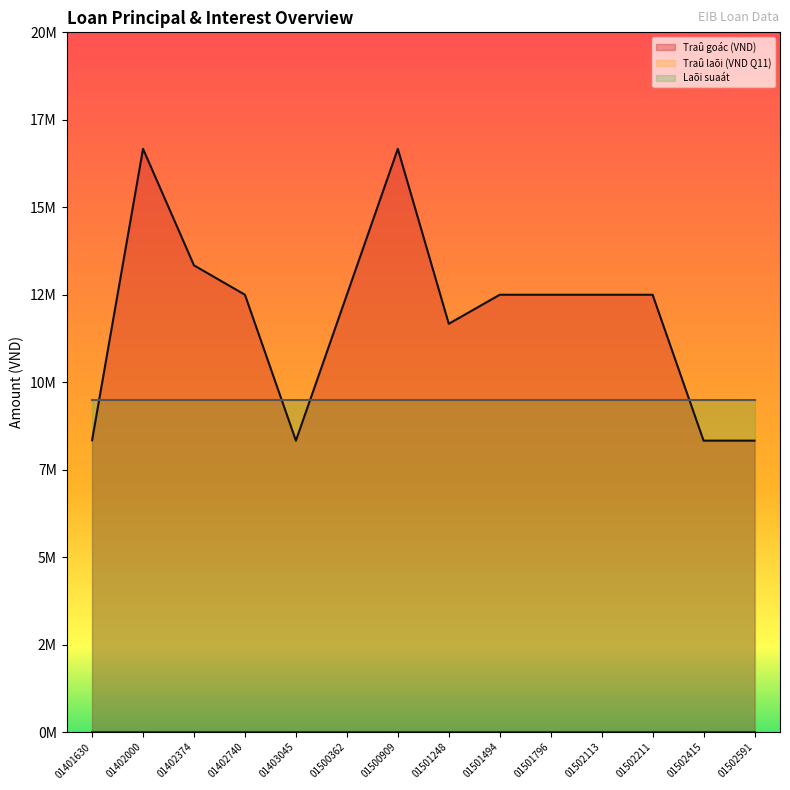

Rank the categories by Laõi suaát value from highest to lowest.

1402LDS201401630, 1402LDS201402000, 1402LDS201402374, 1402LDS201402740, 1402LDS201403045, 1402LDS201500362, 1402LDS201500909, 1402LDS201501248, 1402LDS201501494, 1402LDS201501796, 1402LDS201502113, 1402LDS201502211, 1402LDS201502415, 1402LDS201502591